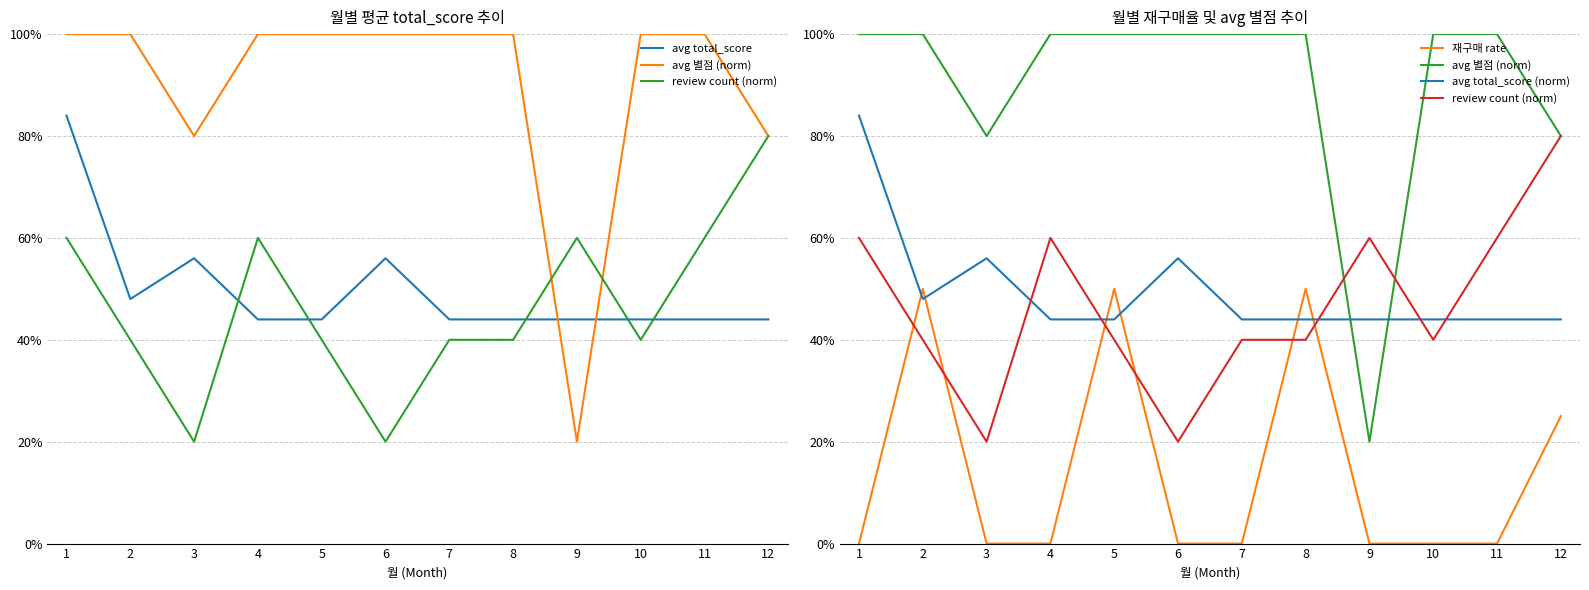

At which label does 재구매 rate reach its minimum?

1